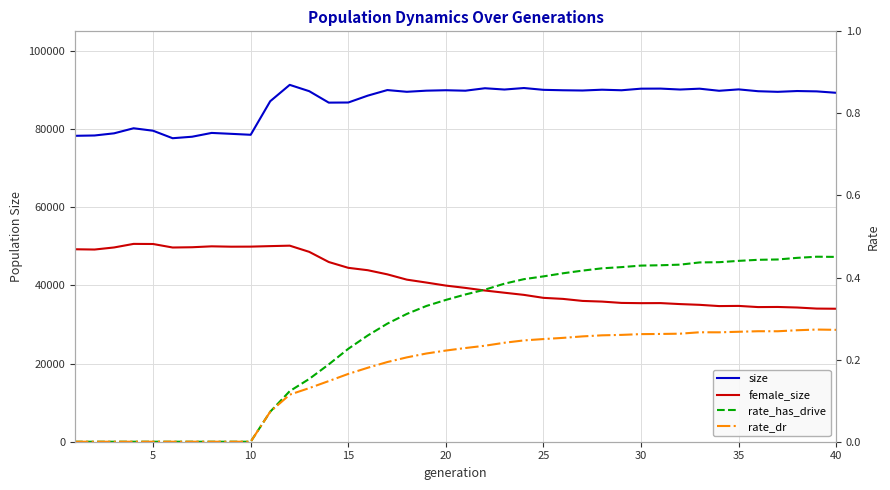

How many positive values does the rate_has_drive series have?

30